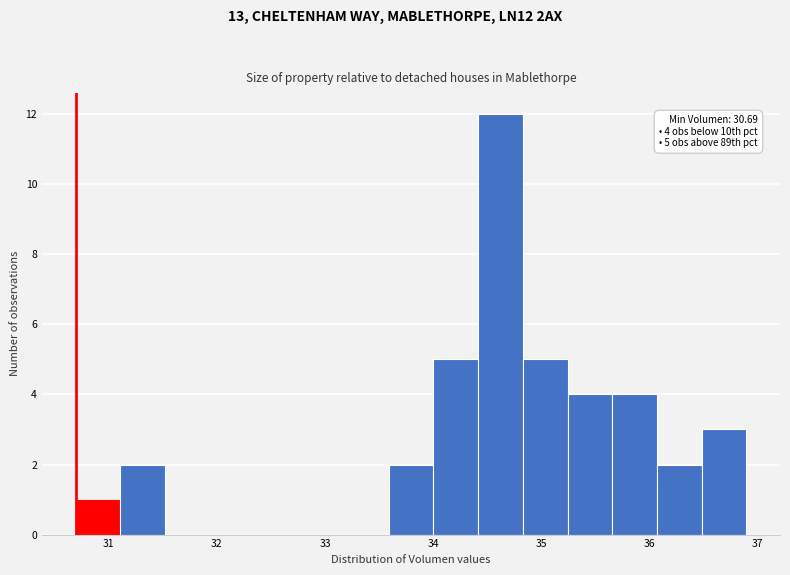

Over which range of the x-axis is the bar tallest?

34.4 to 34.8